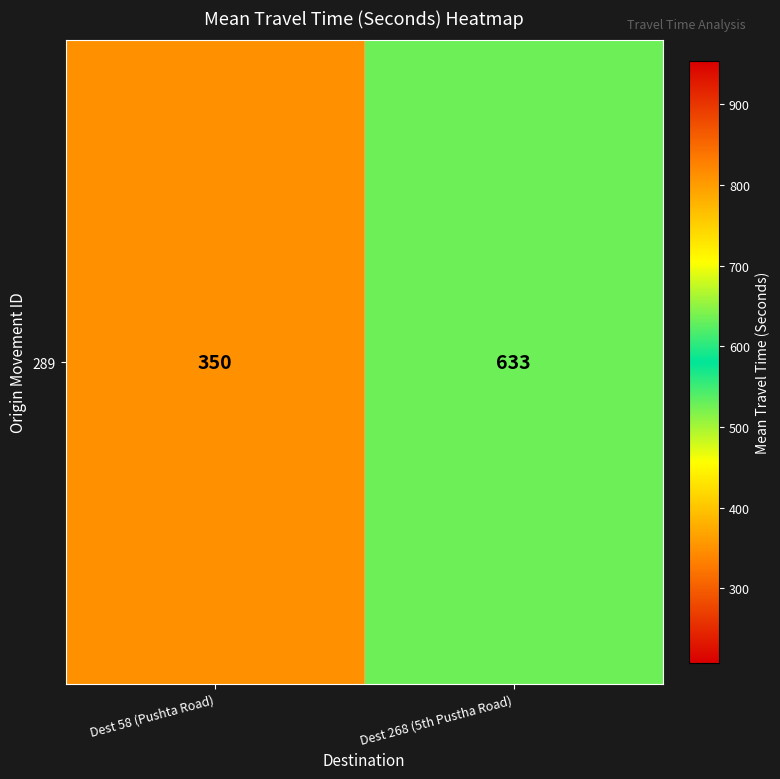

How many values are between 350 and 633?

2